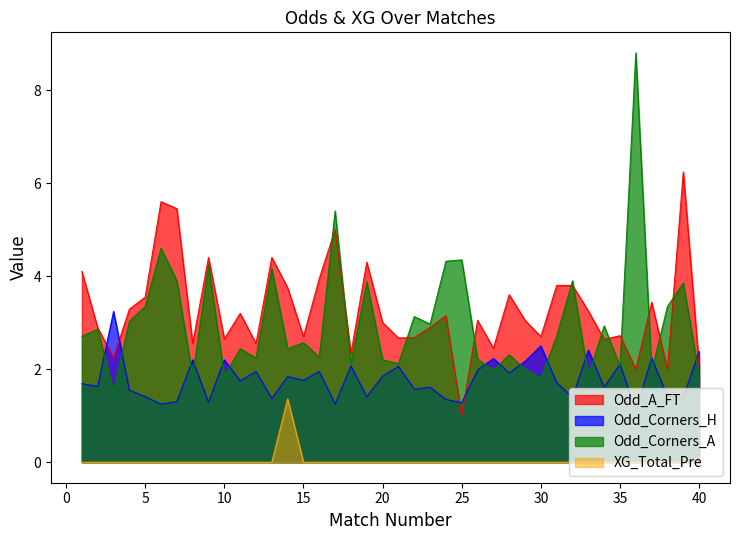

How many values in the XG_Total_Pre series exceed 0?

1